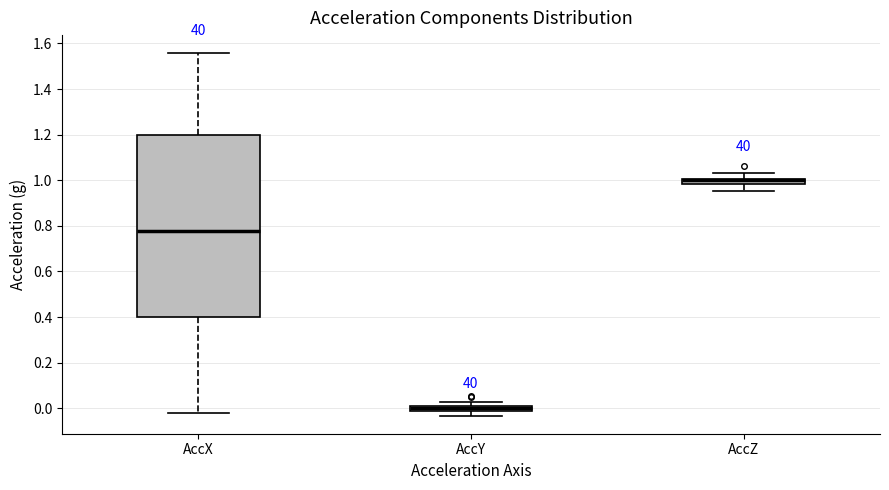

Where does the upper whisker of the box for AccZ end on the y-axis? The values are not printed on the chart, so give them approximately, as read against the axis.

1.04